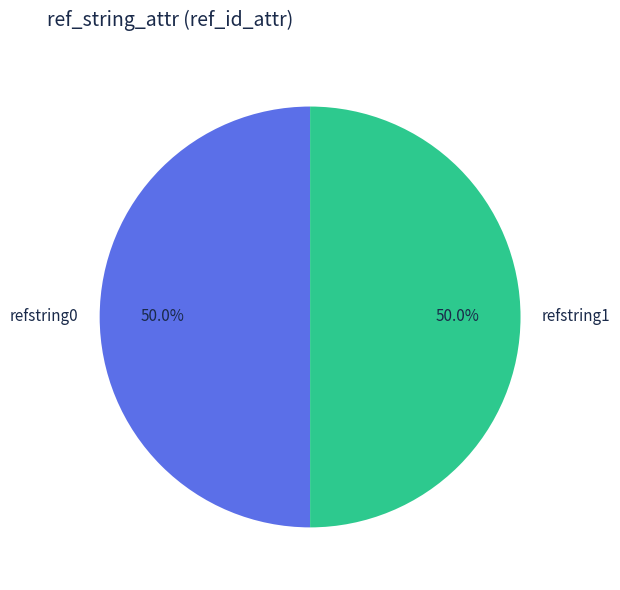

Approximately how many times larger is the value at refstring1 compared to refstring0?

1.0